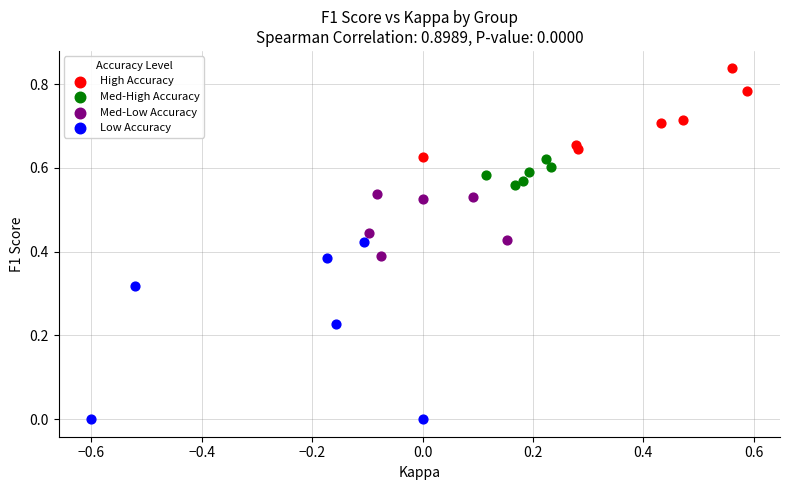

What are all the series names shown in the legend?

High Accuracy, Med-High Accuracy, Med-Low Accuracy, Low Accuracy